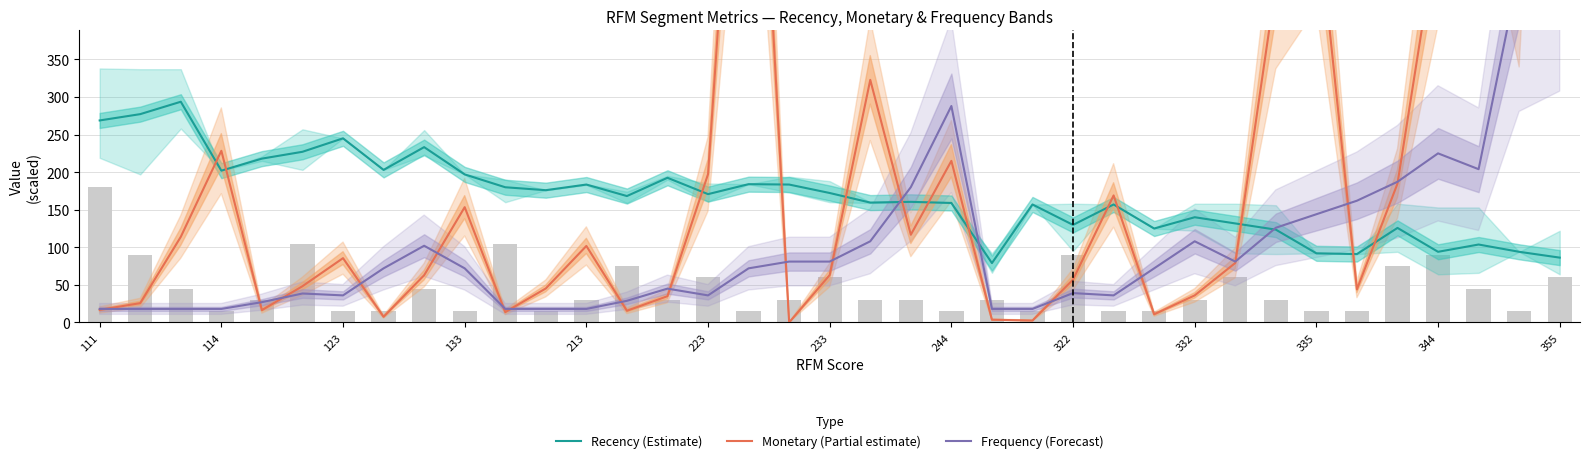

What is the minimum value for Recency (Estimate)?

79.0